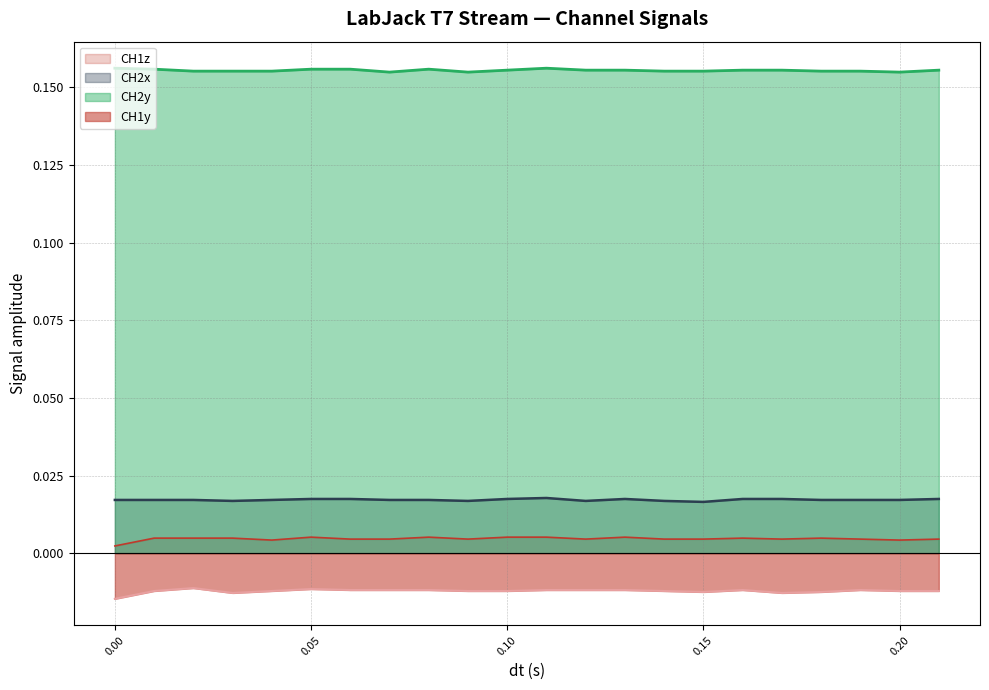

Which series has the widest spread of values?

CH1y line